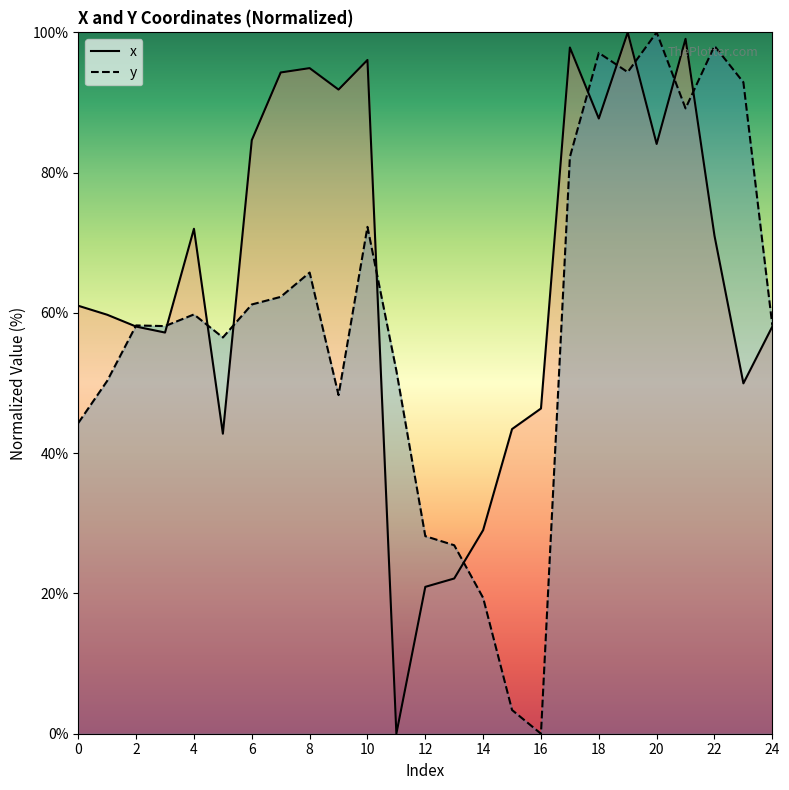

What is the difference between the second highest and minimum values in the y series?

98.1